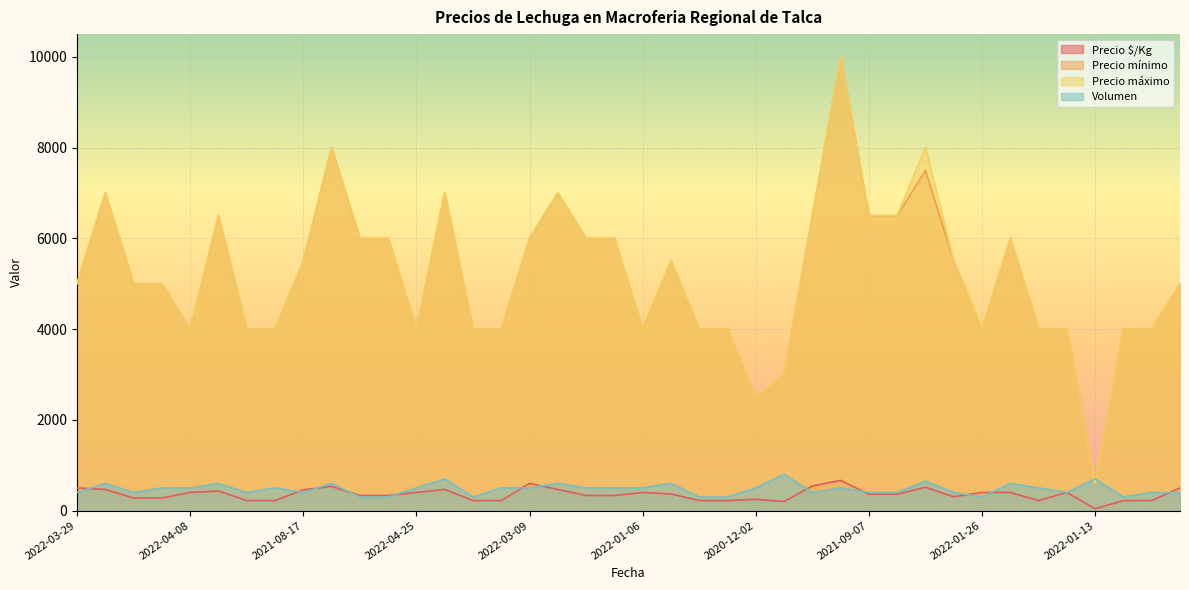

What is the maximum value shown in the chart?

10000